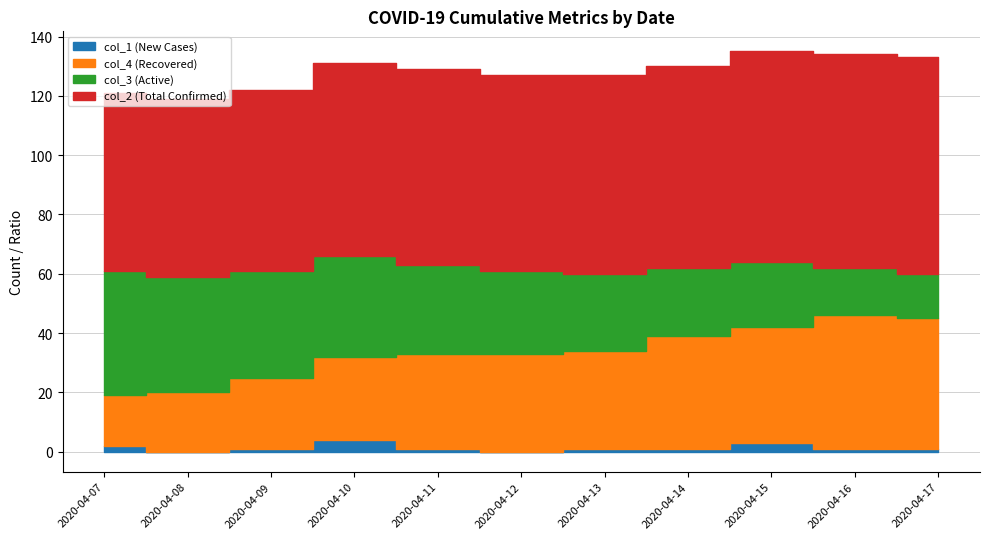

Which has a higher value, 2020-04-07 or 2020-04-15?

2020-04-15